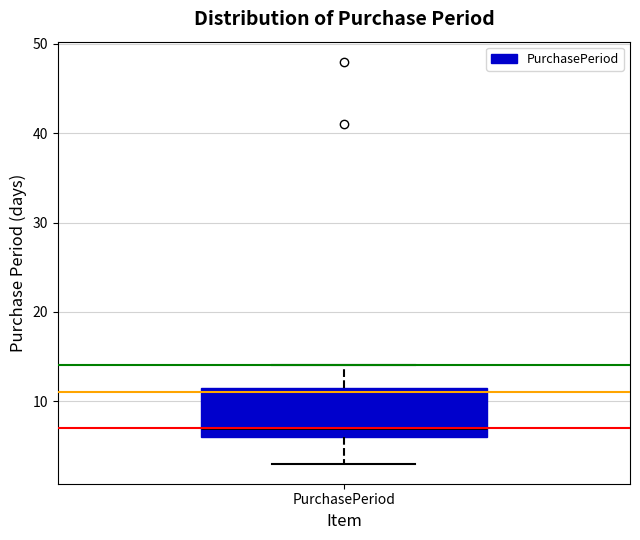

Transcribe this box plot: give where the median line is, the range the box spans, and where the two whiskers end, as read against the y-axis. The values are not printed on the chart, so give them approximately, as read against the axis.

median 7, box 6 to 12, whiskers 3 to 14